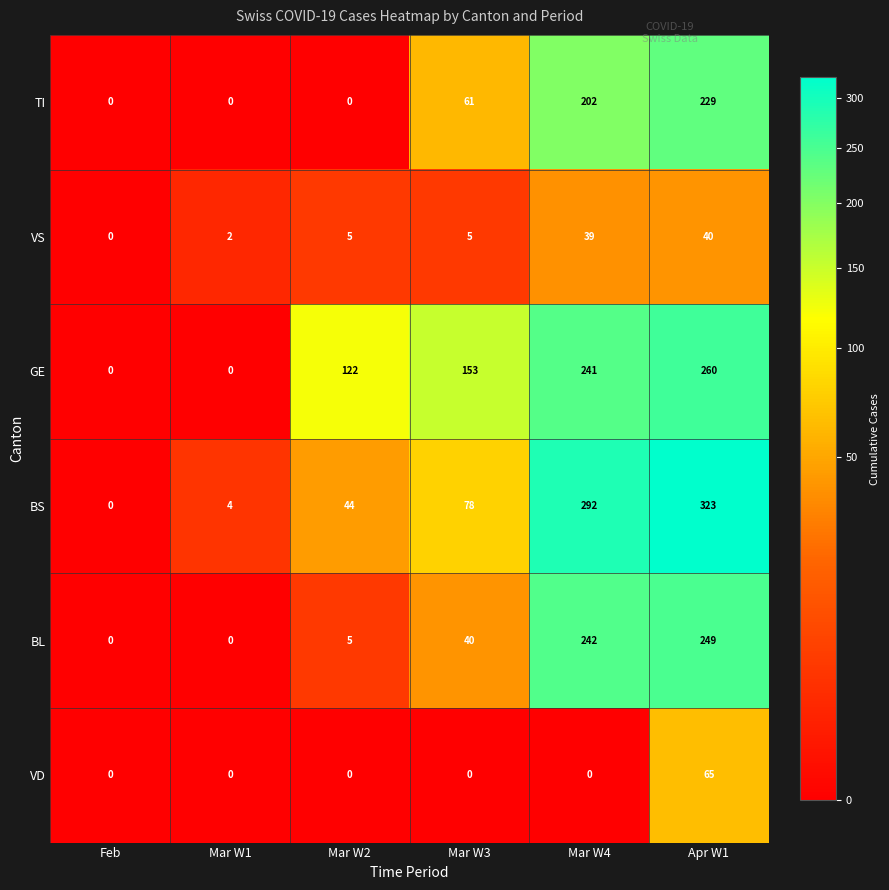

What is the sum of all TI values?

492